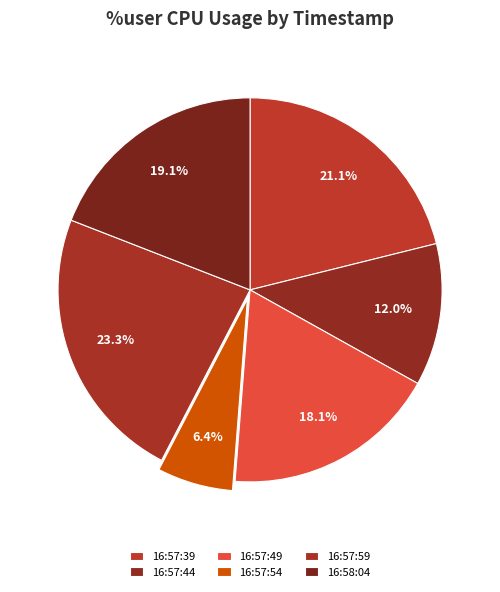

Is there a majority slice in this chart?

No